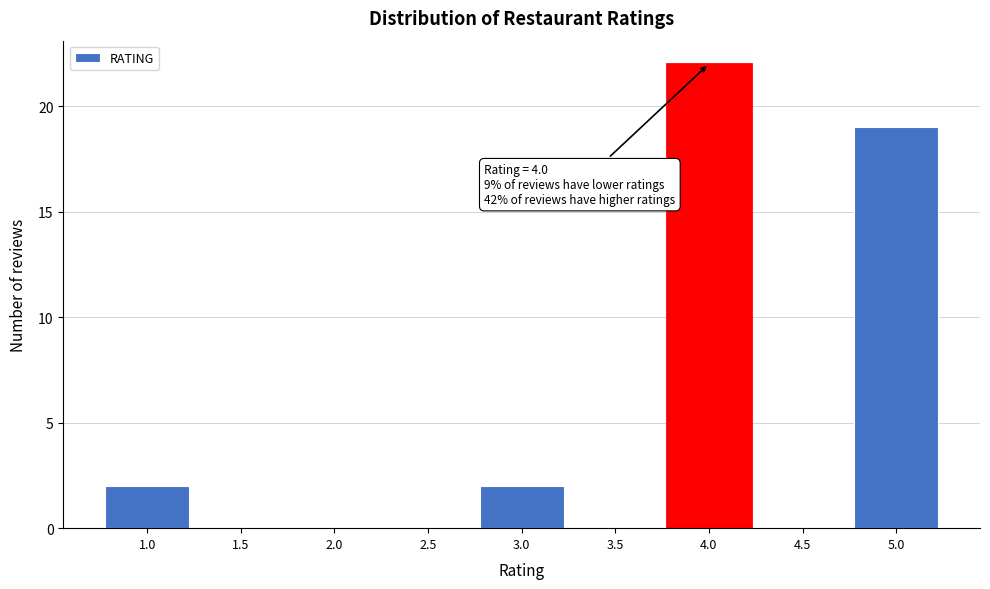

Reading right to left, what are all the values shown in this chart?

5.0=19	4.5=0	4.0=22	3.5=0	3.0=2	2.5=0	2.0=0	1.5=0	1.0=2